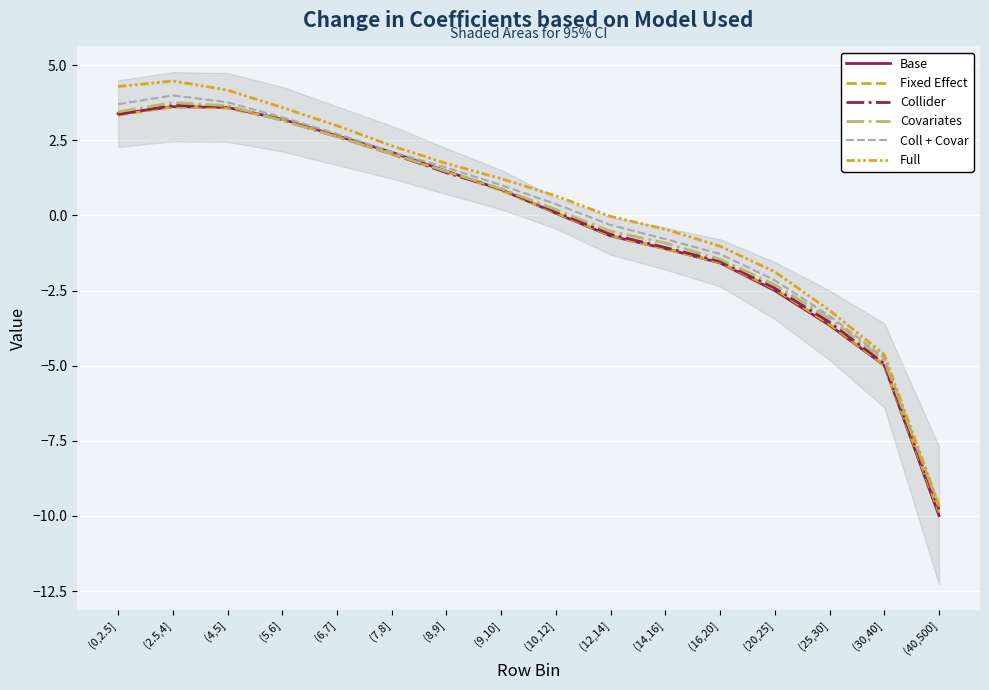

What is the total value across all series at (40,500]?

-58.6